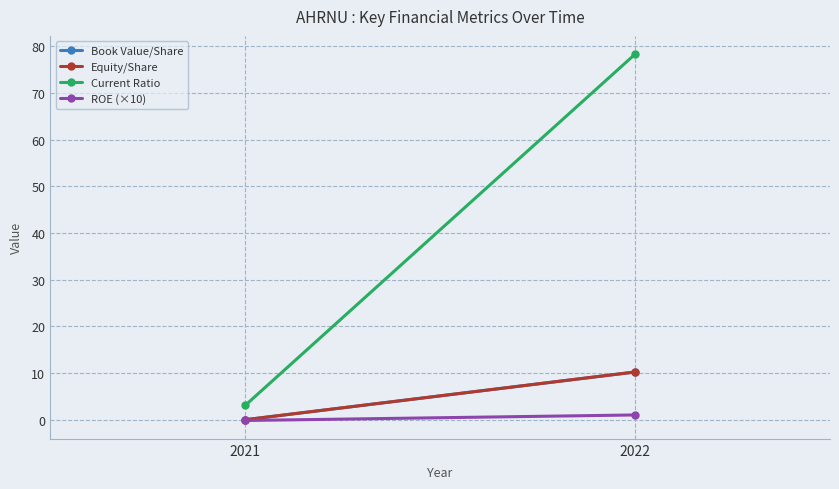

What is the smallest value displayed?

-0.2